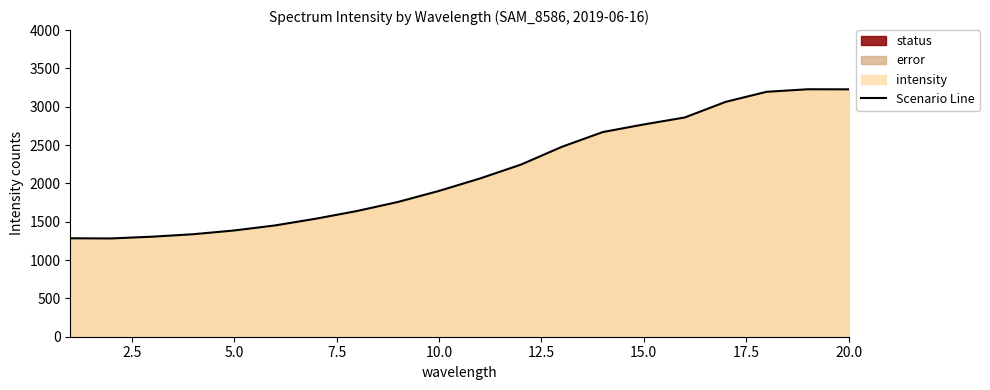

The value of Scenario Line at 15.0 is 2769. True or false?

True